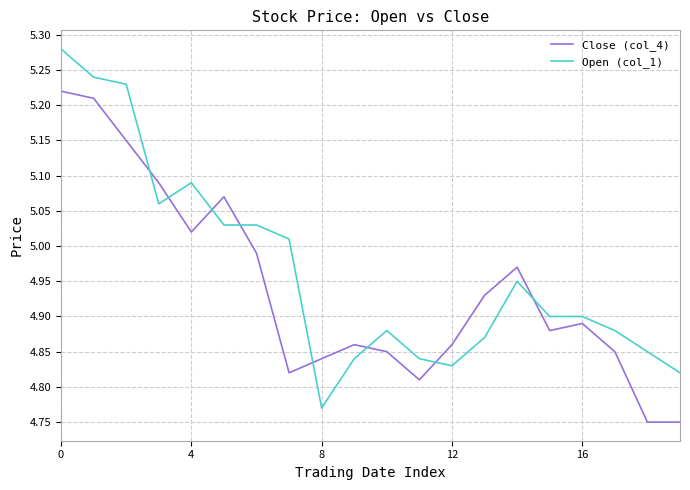

What is the difference between the maximum and minimum values in the Open (col_1) series?

0.5